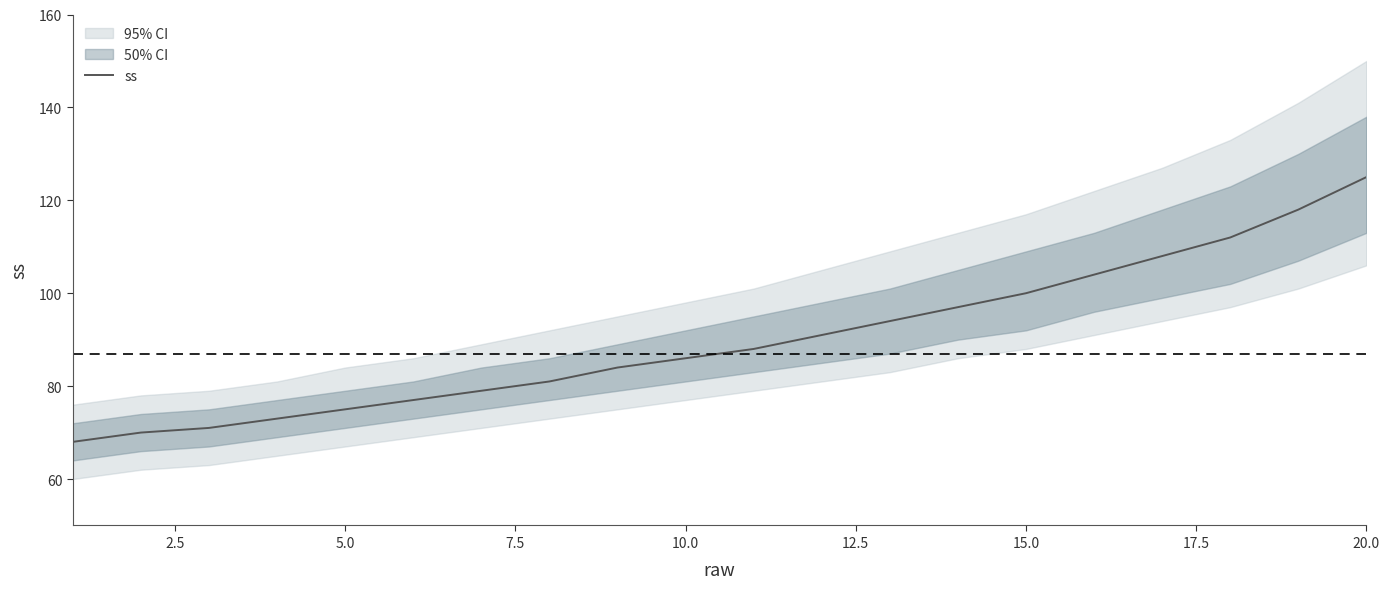

Reading left to right, extract all data points from this chart.

68	70	71	73	75	77	79	81	84	86	88	91	94	97	100	104	108	112	118	125